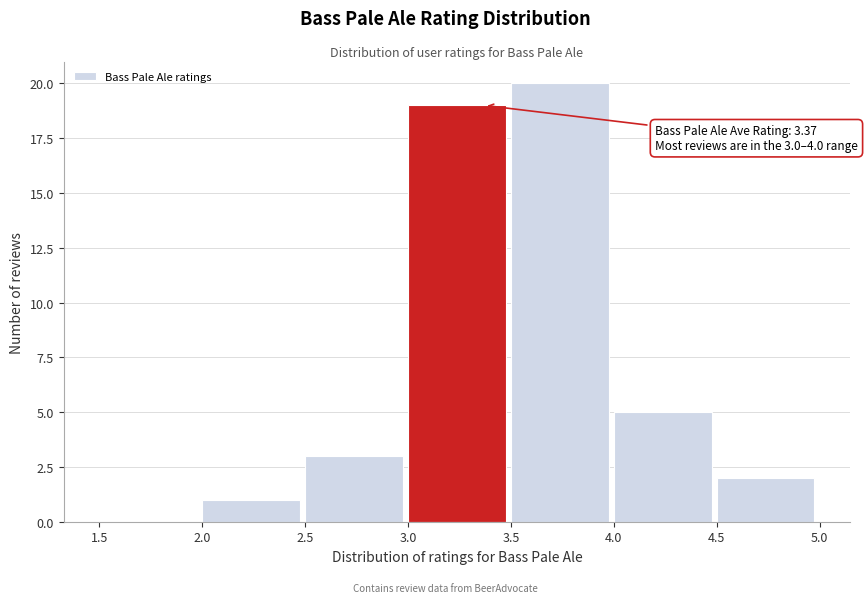

Over which range of the x-axis is the bar tallest?

3.5 to 4.0